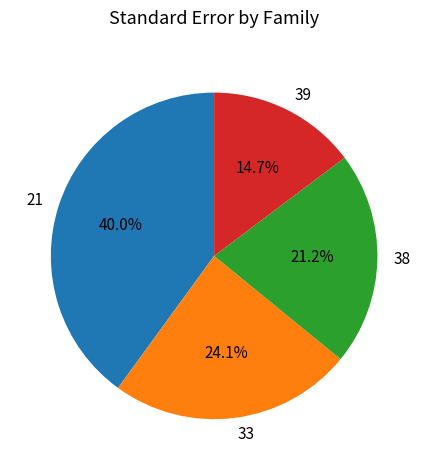

Which slice is the largest?

21